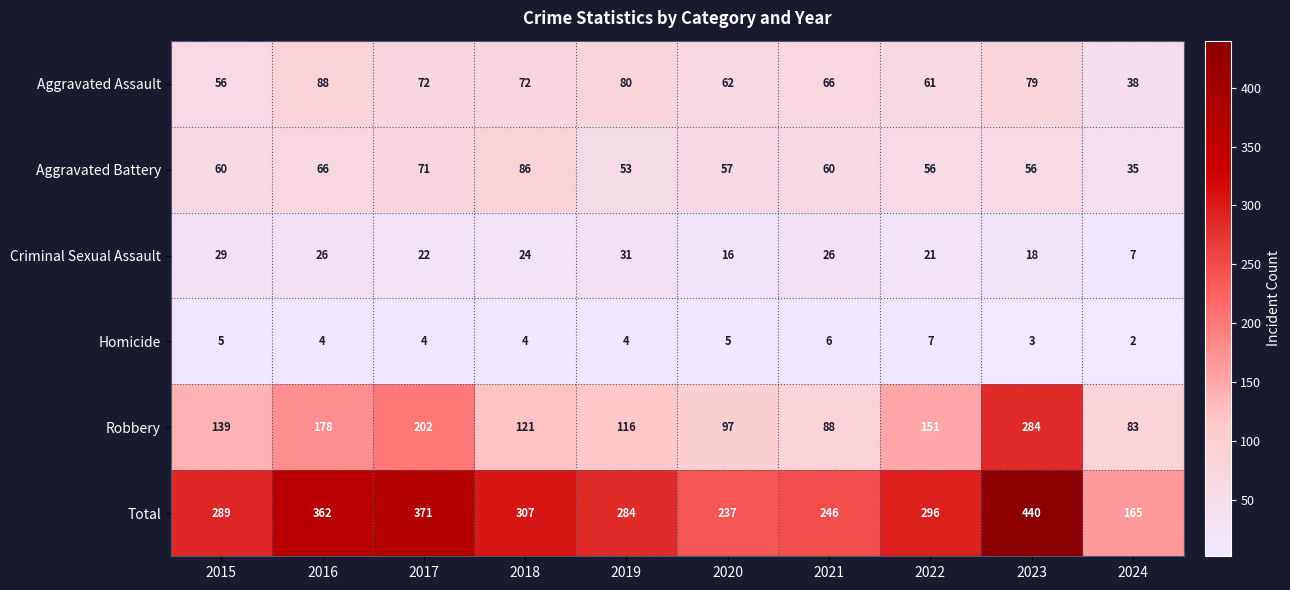

True or false: Aggravated Assault has a value of 38 at 2024.

True